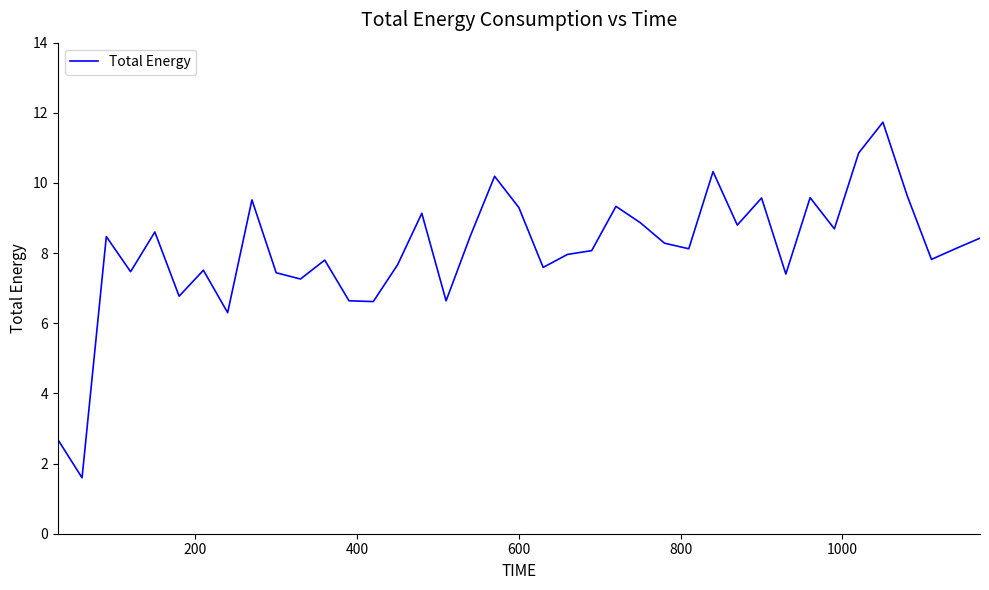

What is the difference between the maximum and minimum values?

10.1